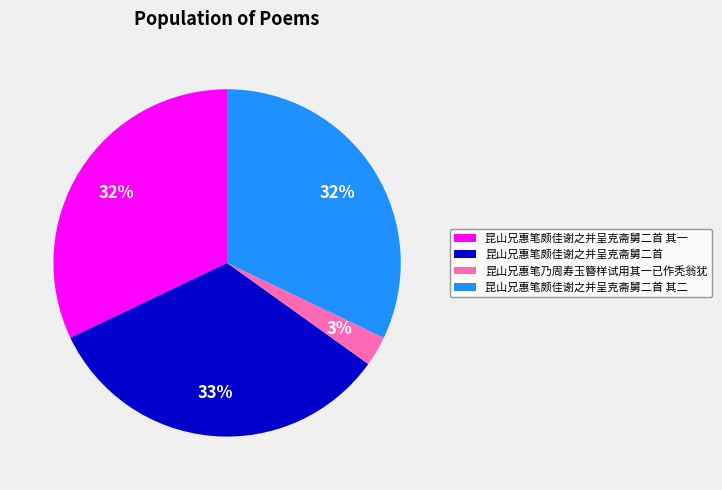

Which category has the smallest portion of the pie?

昆山兄惠笔乃周寿玉簪样试用其一已作秃翁犹